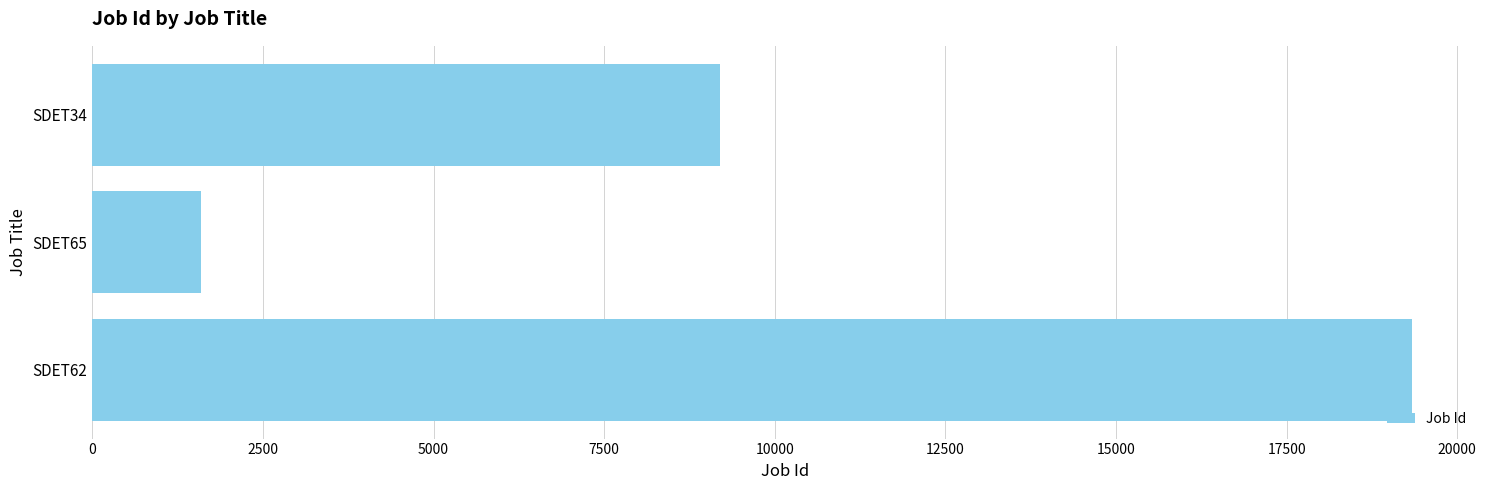

Which label corresponds to the smallest value in the chart?

SDET65